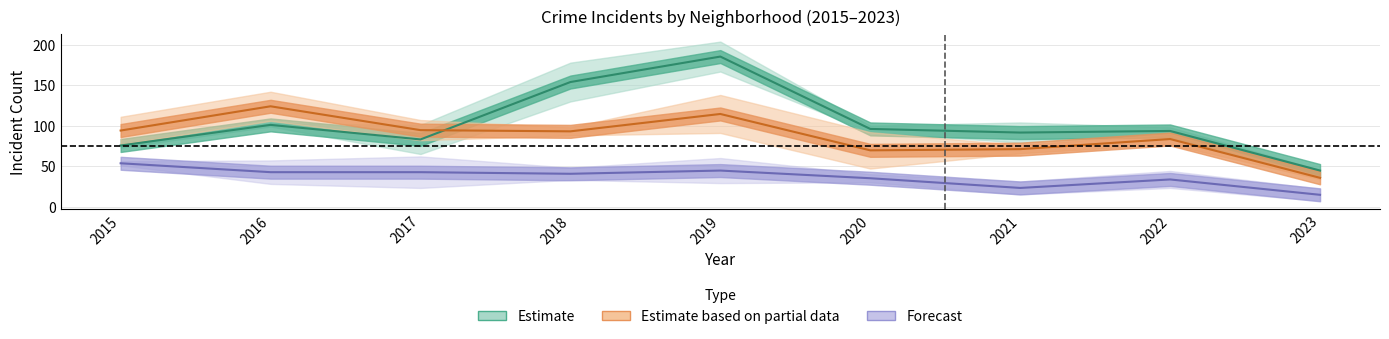

How many times do Estimate and Estimate based on partial data cross each other?

1